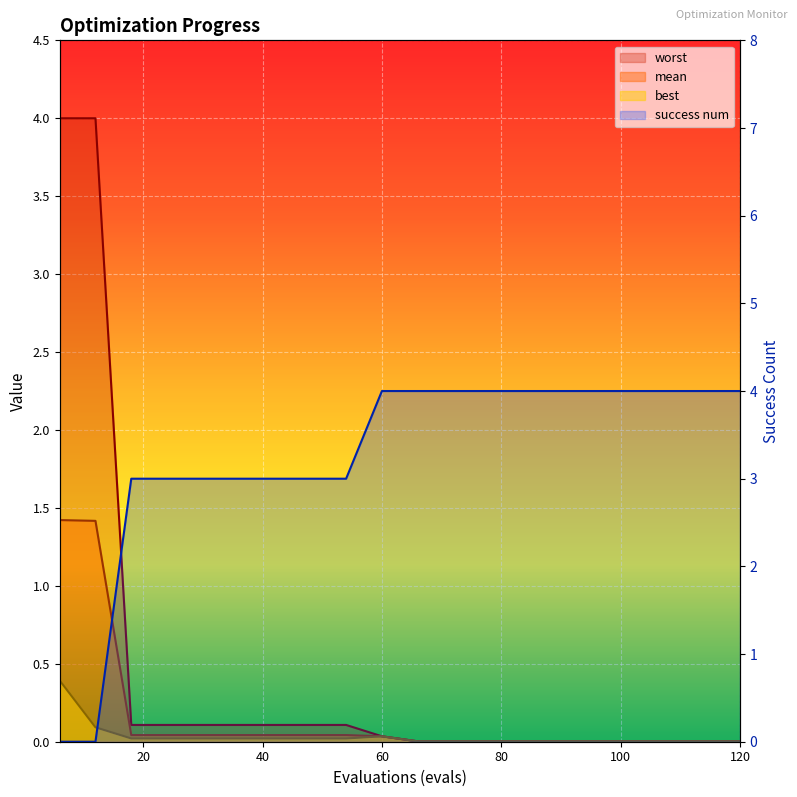

What is the average value of the mean series?

0.2